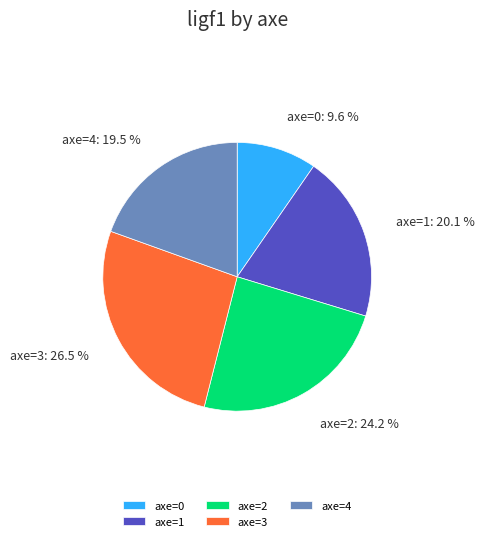

Is there a majority slice in this chart?

No